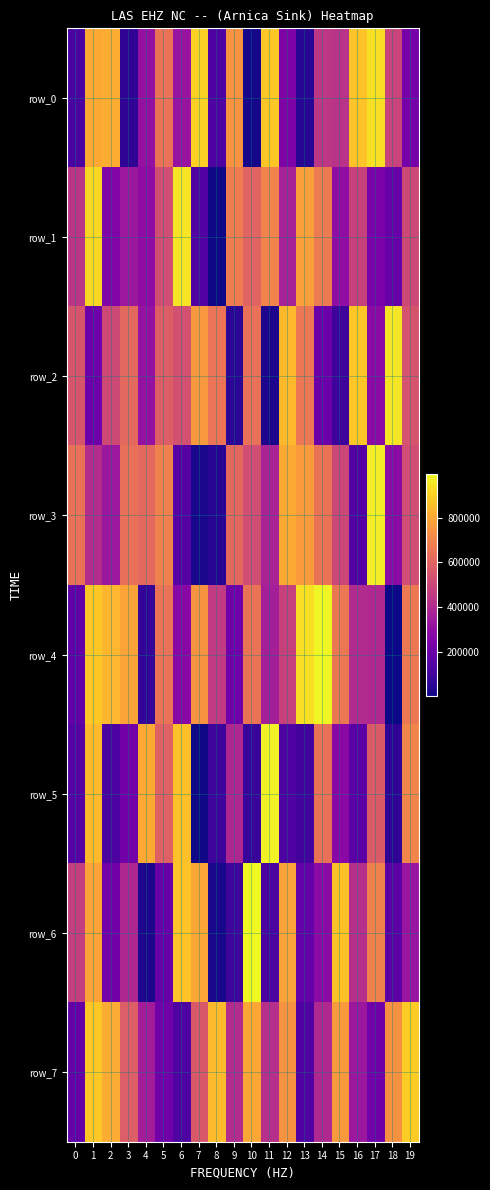

At which category does the chart reach its peak across all series?

10